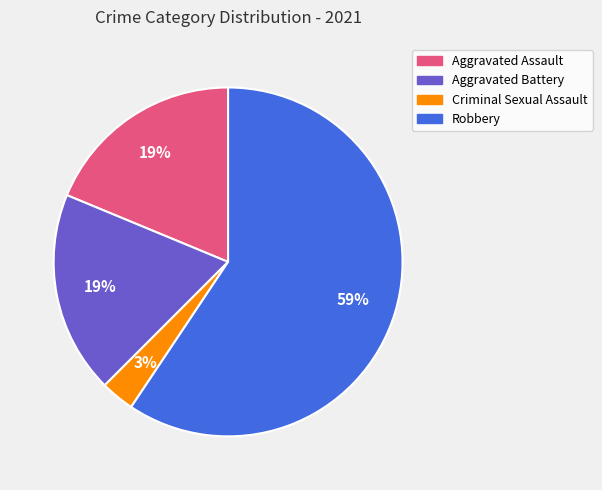

Which slice is the smallest?

Criminal Sexual Assault